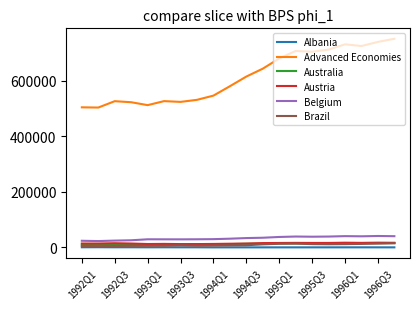

What is the maximum value shown in the chart?

751407.0